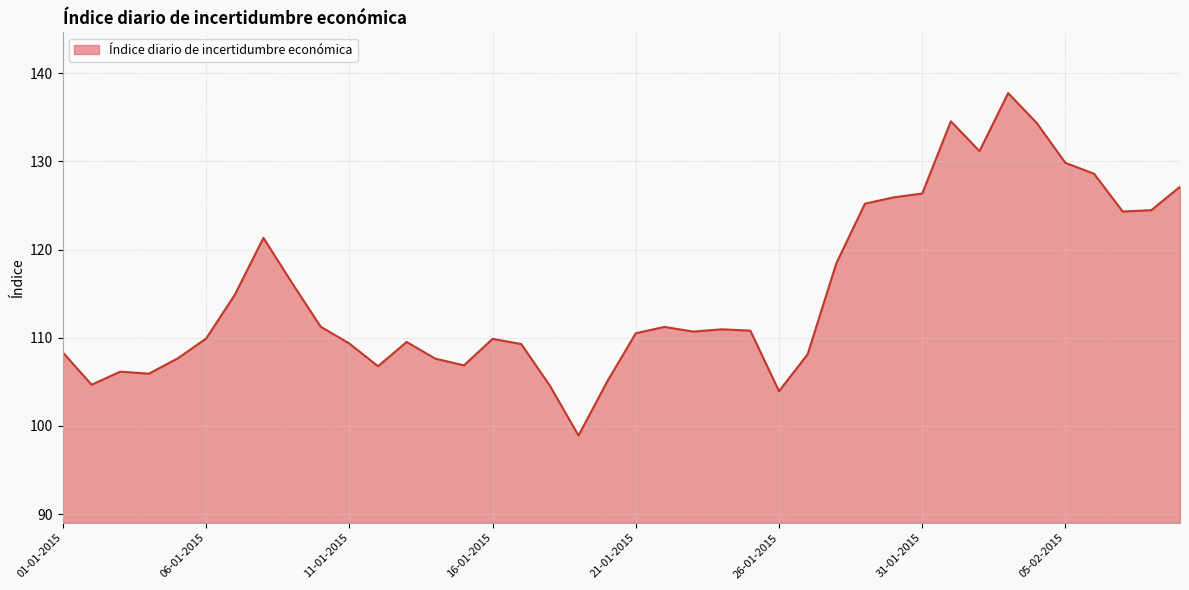

What is the maximum value shown in the chart?

137.7